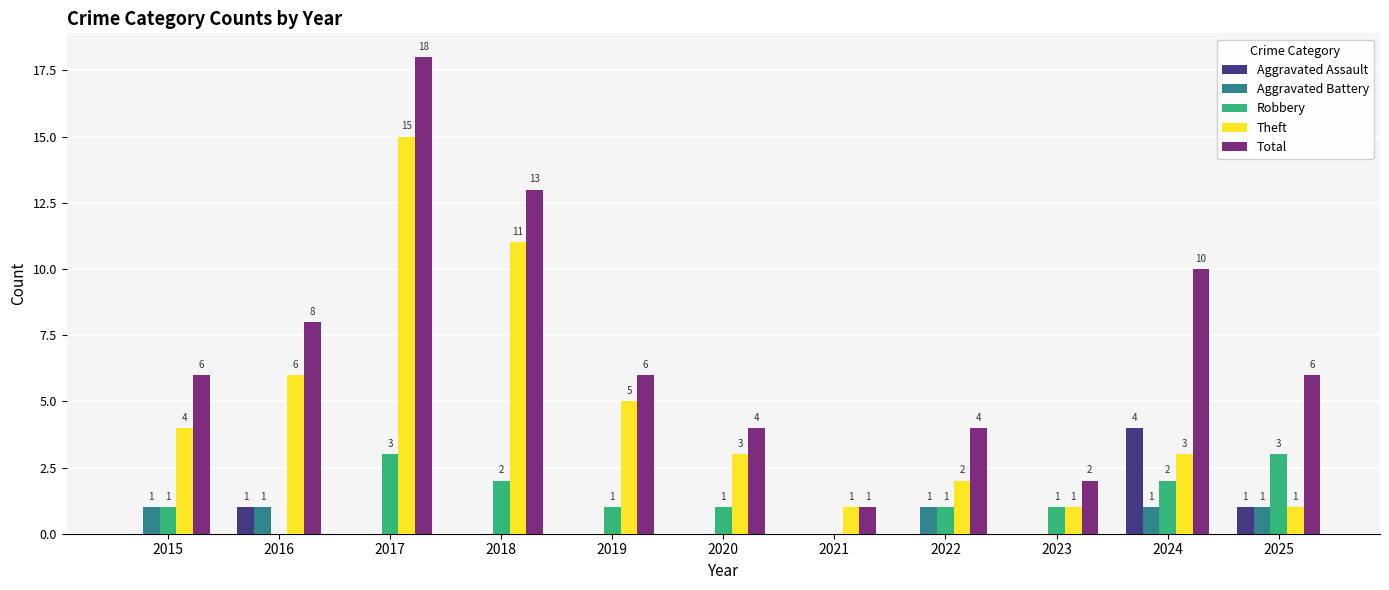

Count the Robbery values in the range 1 to 2.

7